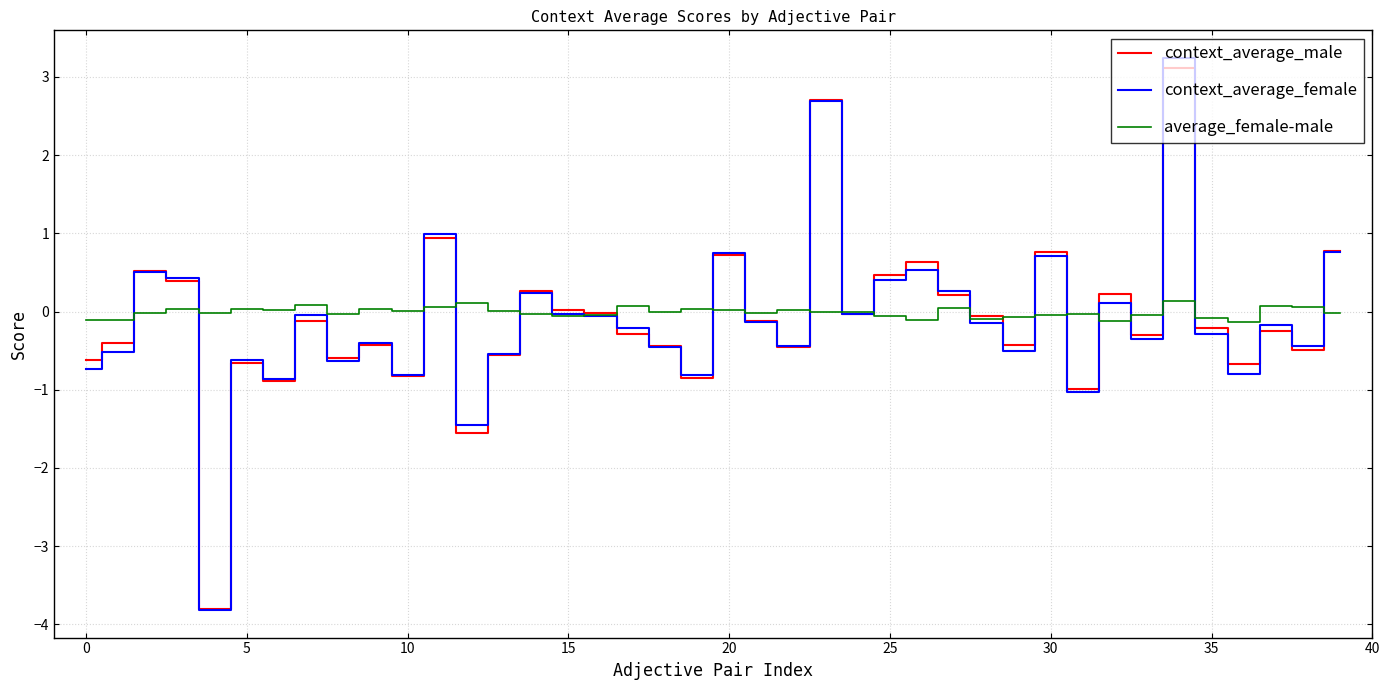

What is the greatest value displayed?

3.2